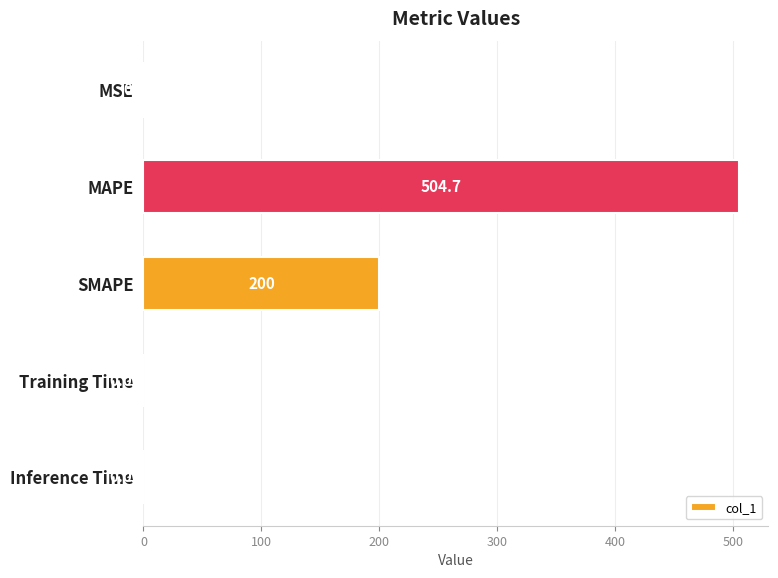

At which label is the value closest to 252?

SMAPE